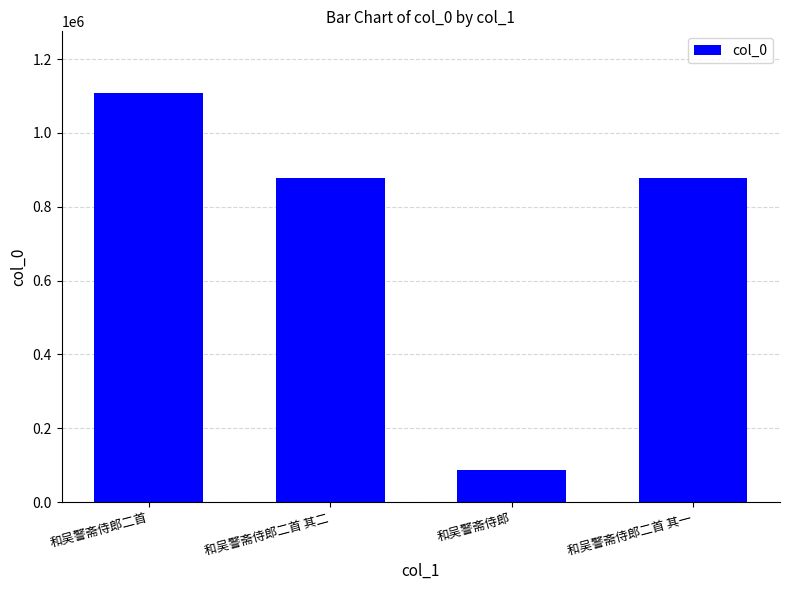

What is the ratio of the value at 和吴警斋侍郎二首 to the value at 和吴警斋侍郎二首 其二?

1.3